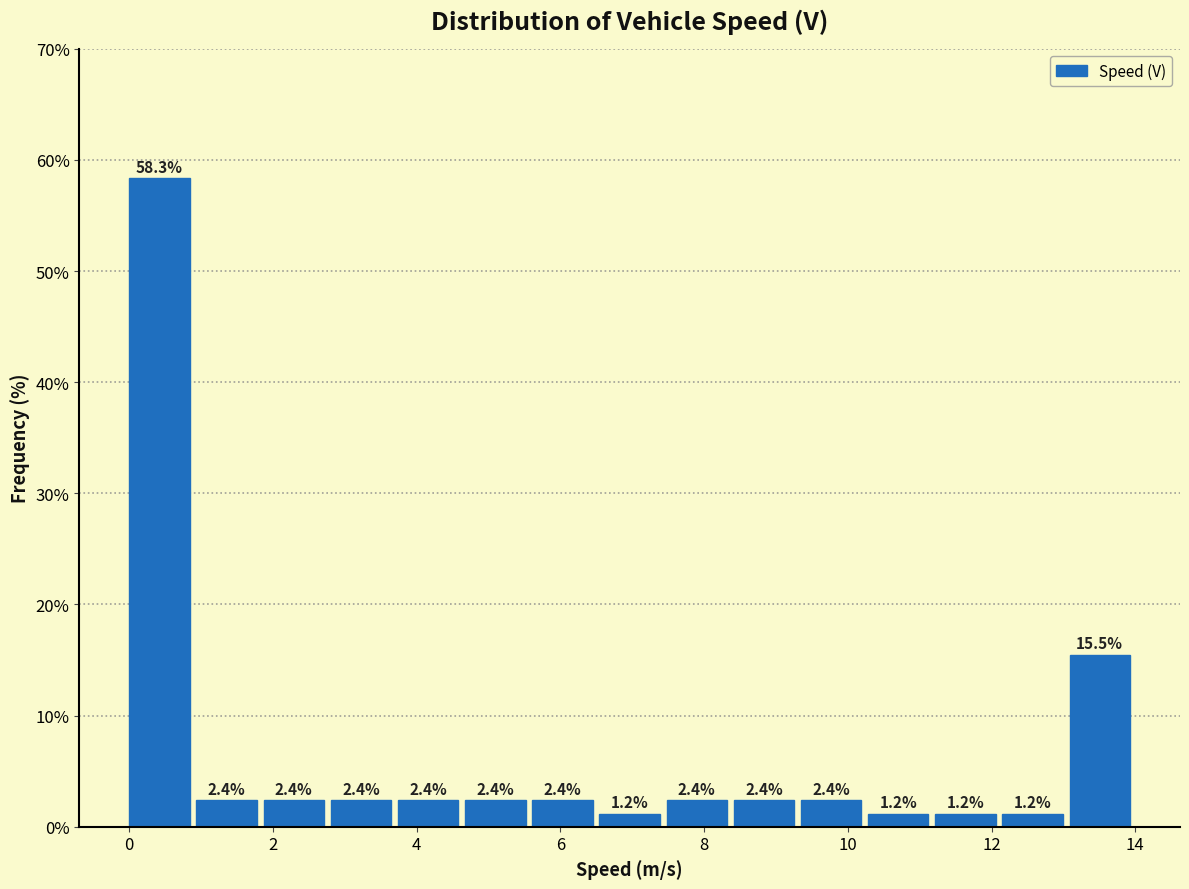

Over which range of the x-axis is the bar tallest?

0.0 to 1.0